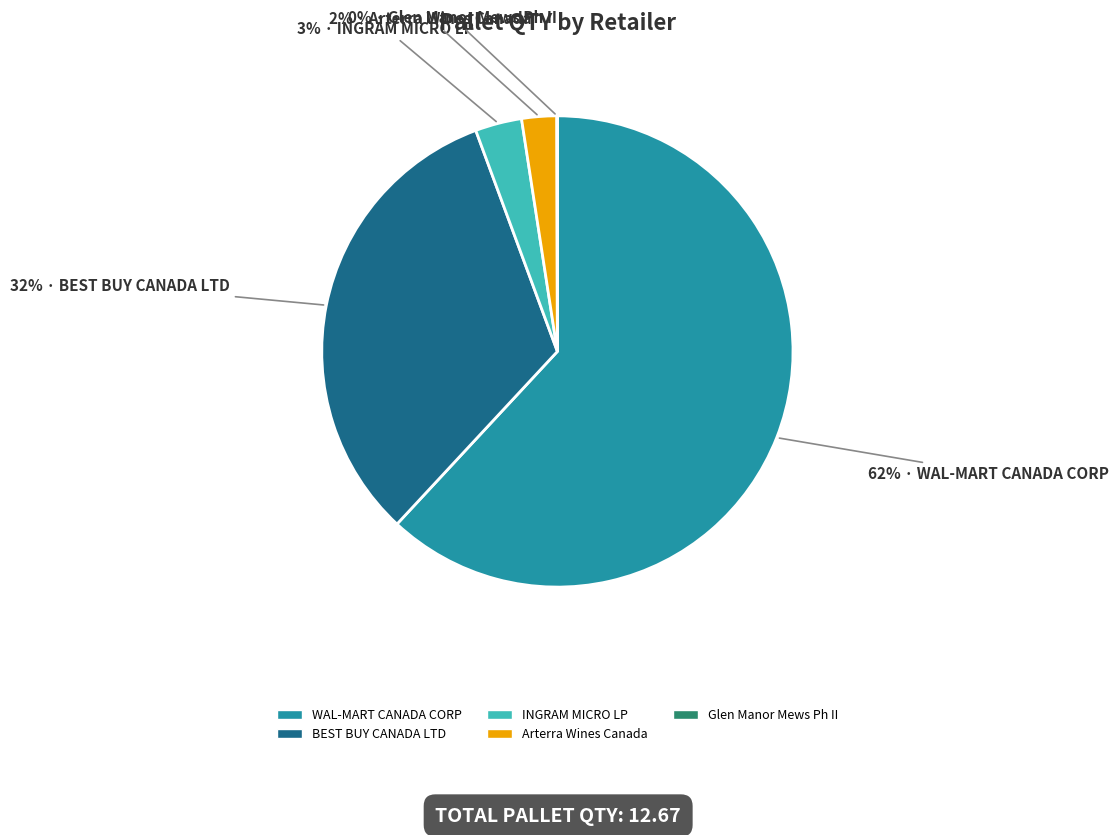

Which has a higher value, WAL-MART CANADA CORP or INGRAM MICRO LP?

WAL-MART CANADA CORP